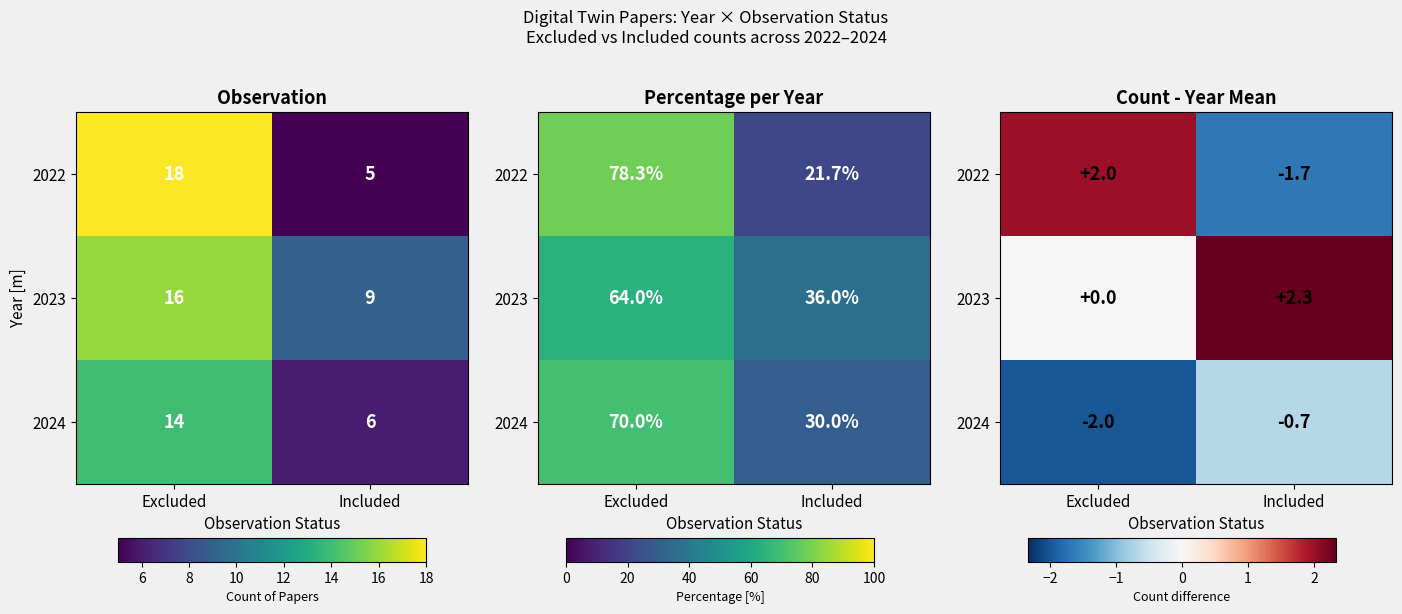

At Excluded, list the series in order from largest to smallest.

2022, 2023, 2024